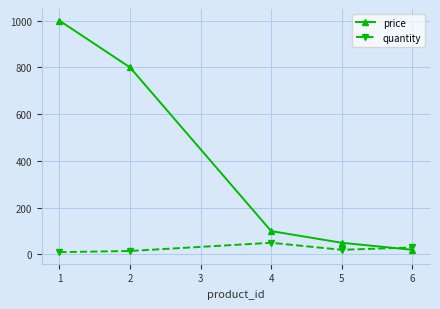

Which series has the largest range (max minus min)?

price